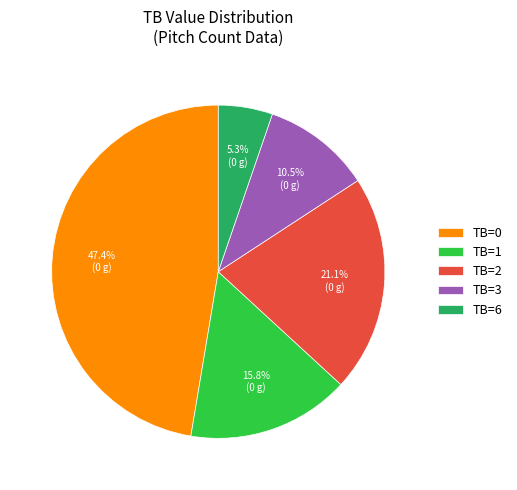

What percentage is NOT represented by TB=1?

84.2%